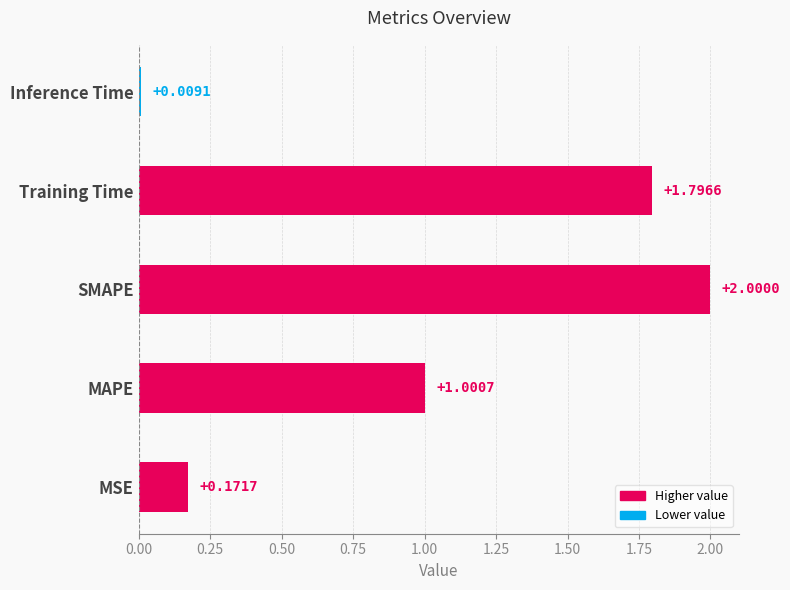

At which category does the chart reach its peak across all series?

SMAPE